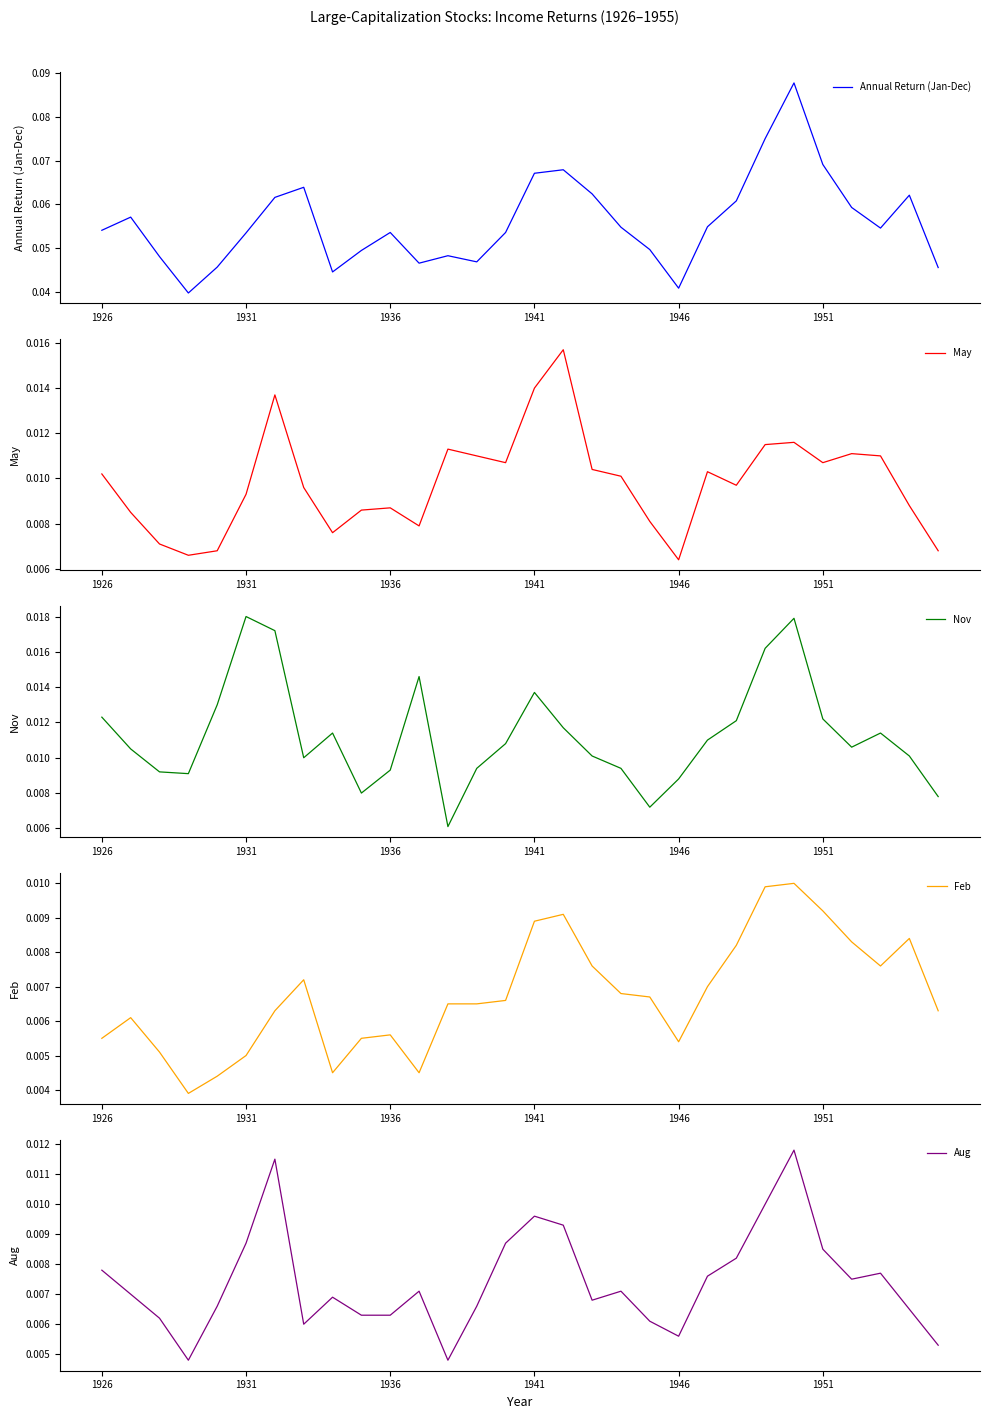

Is it true that Feb equals 0.0 at 1941?

False